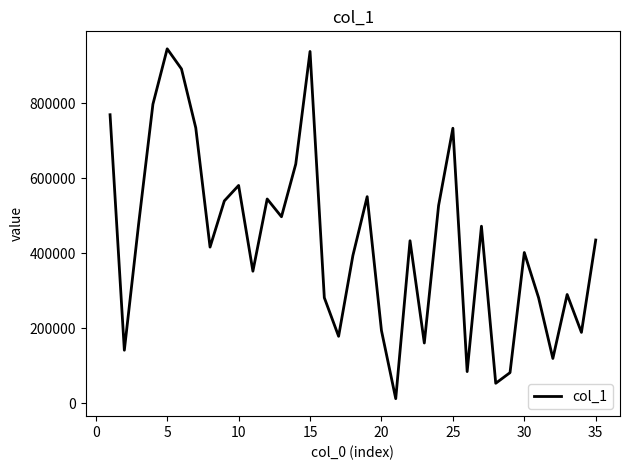

What is the greatest value displayed?

944678